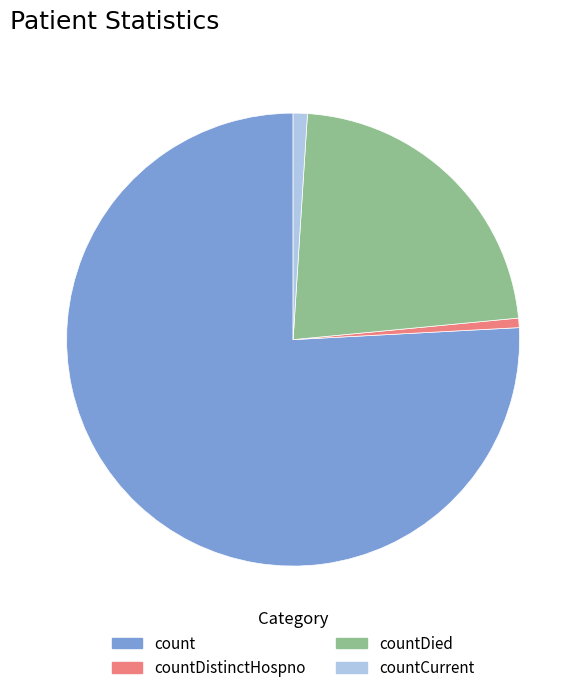

What is the largest slice in the pie chart?

count